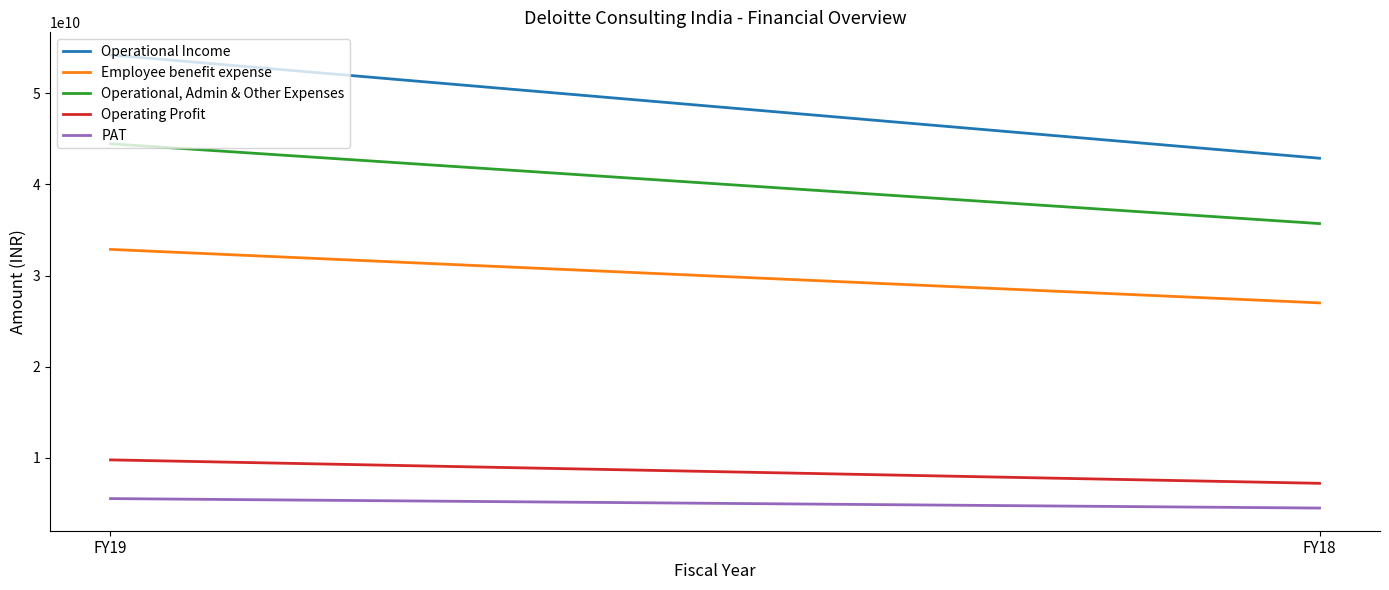

Which category has the highest value across all series?

FY19